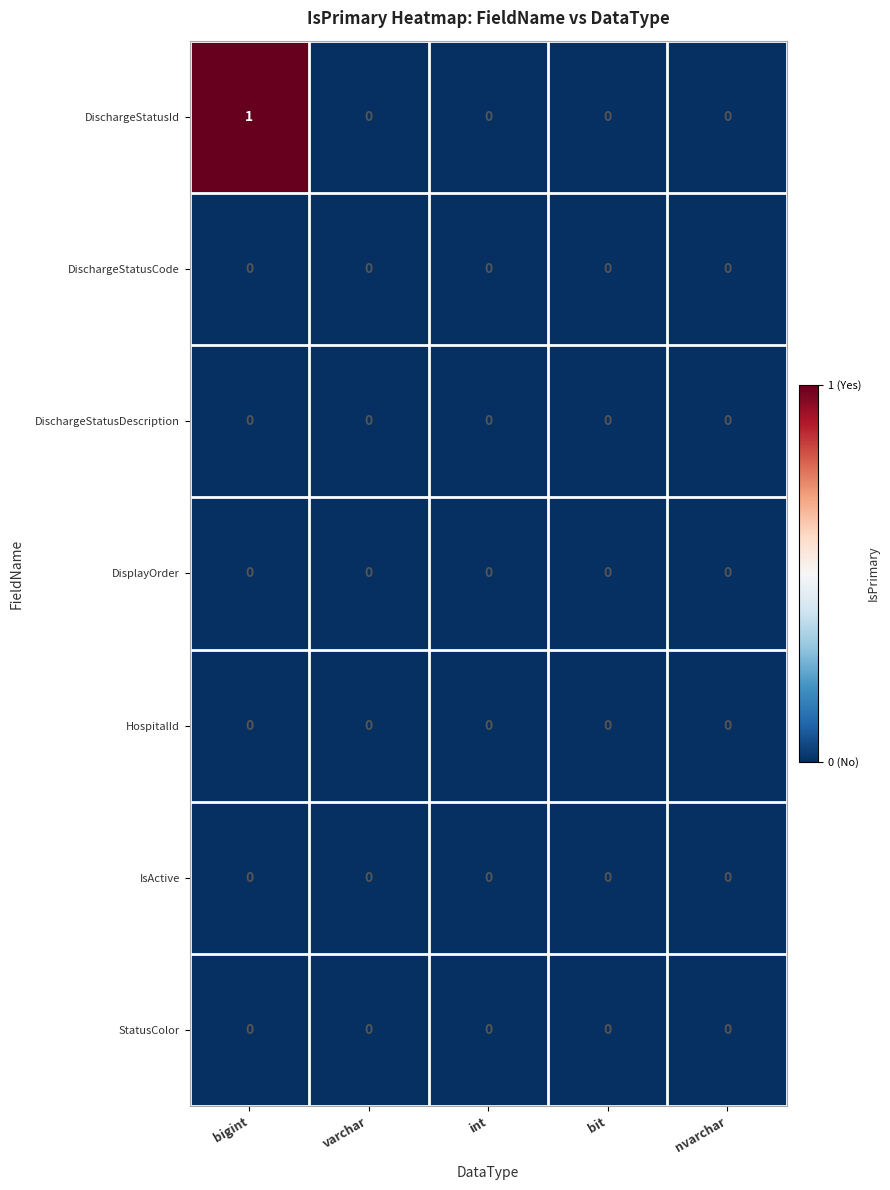

What is the difference between the highest and lowest values at bigint?

1